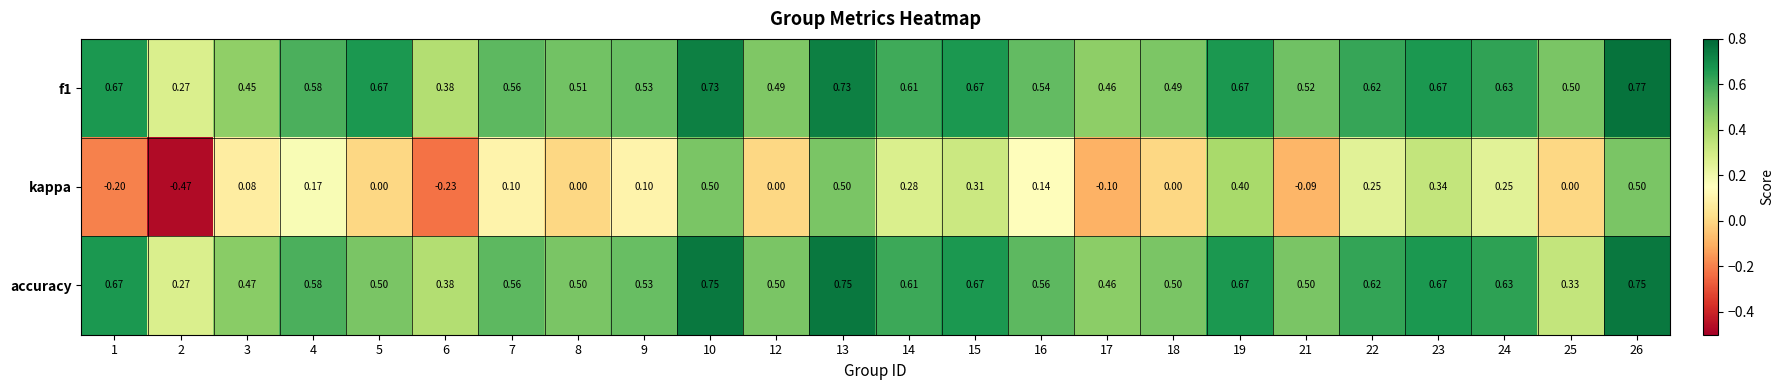

Is the value of kappa at 21 greater than the value of f1 at 7?

No